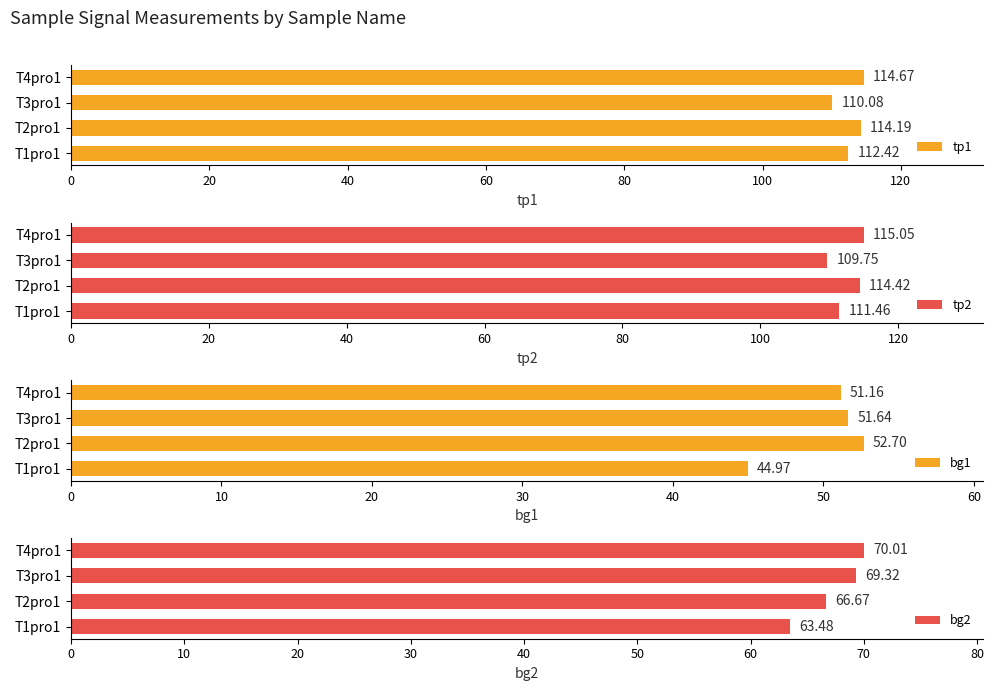

What is the value of the tp1 bar at the 3rd from the left?

110.1